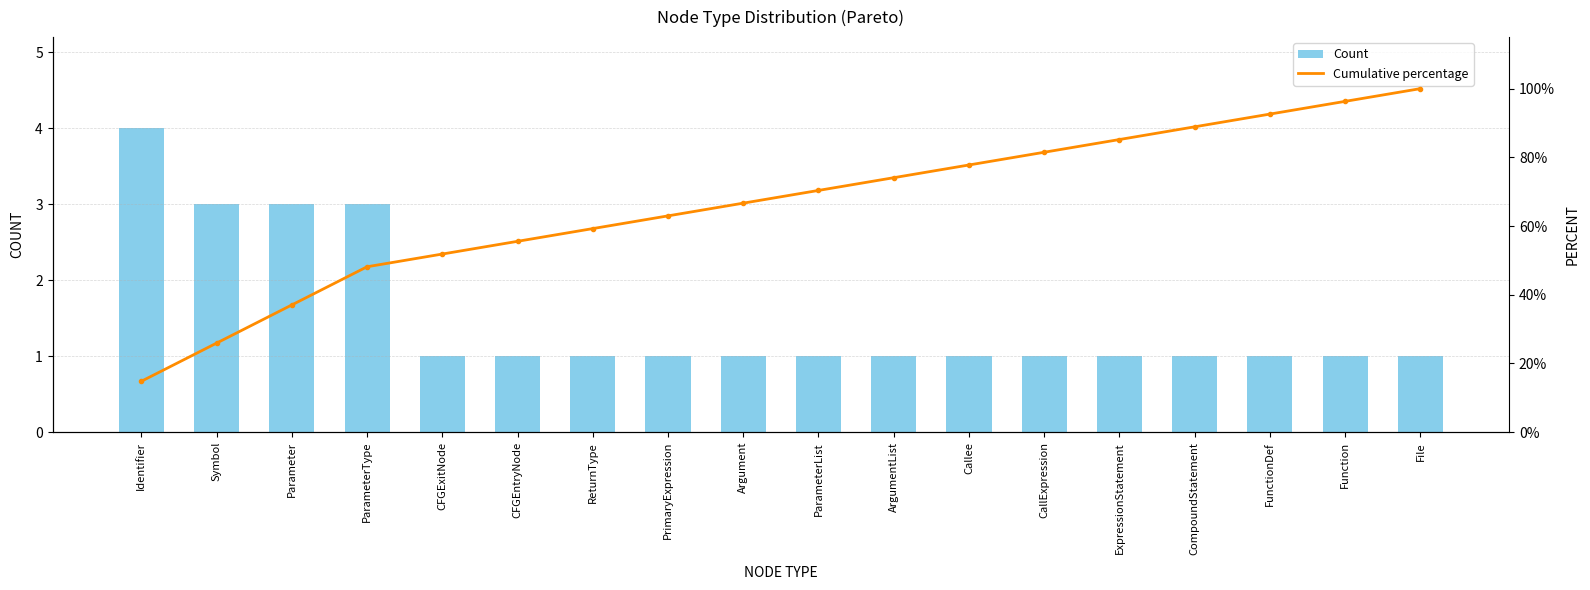

How many values in the Cumulative percentage series exceed 70?

9